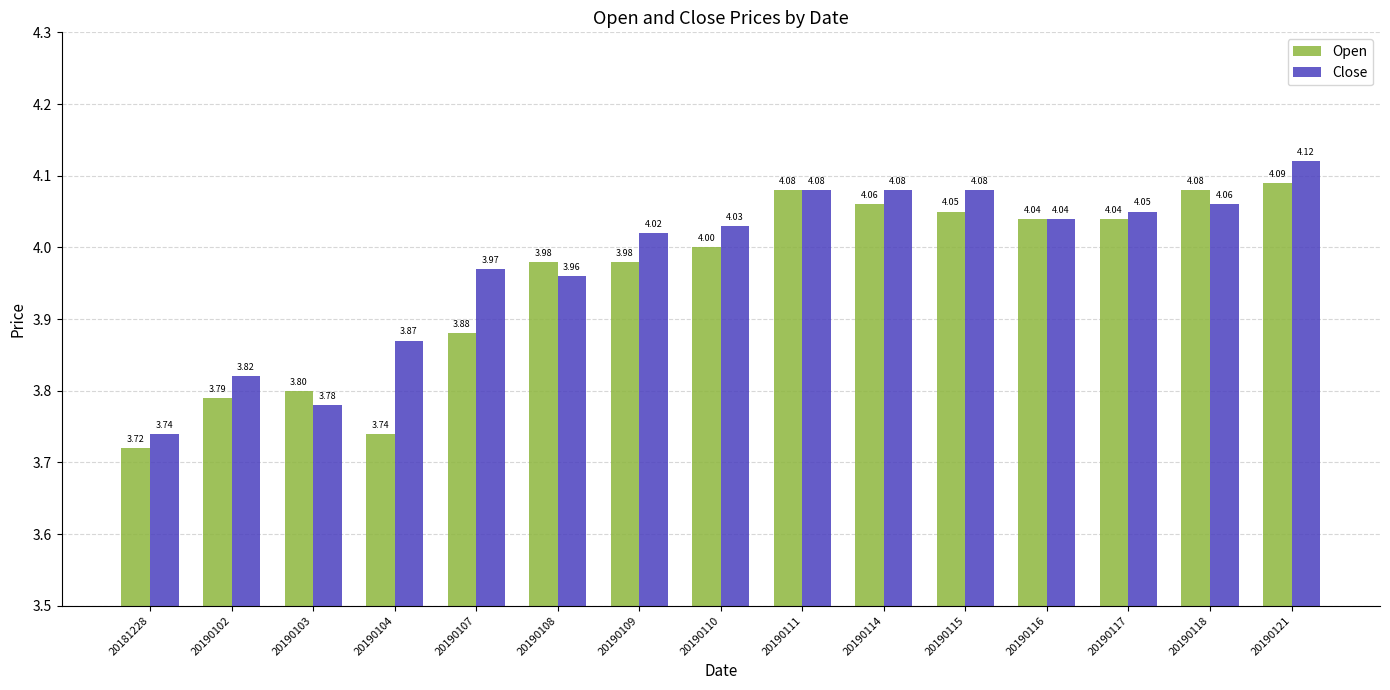

At how many categories does at least one series exceed 4?

9